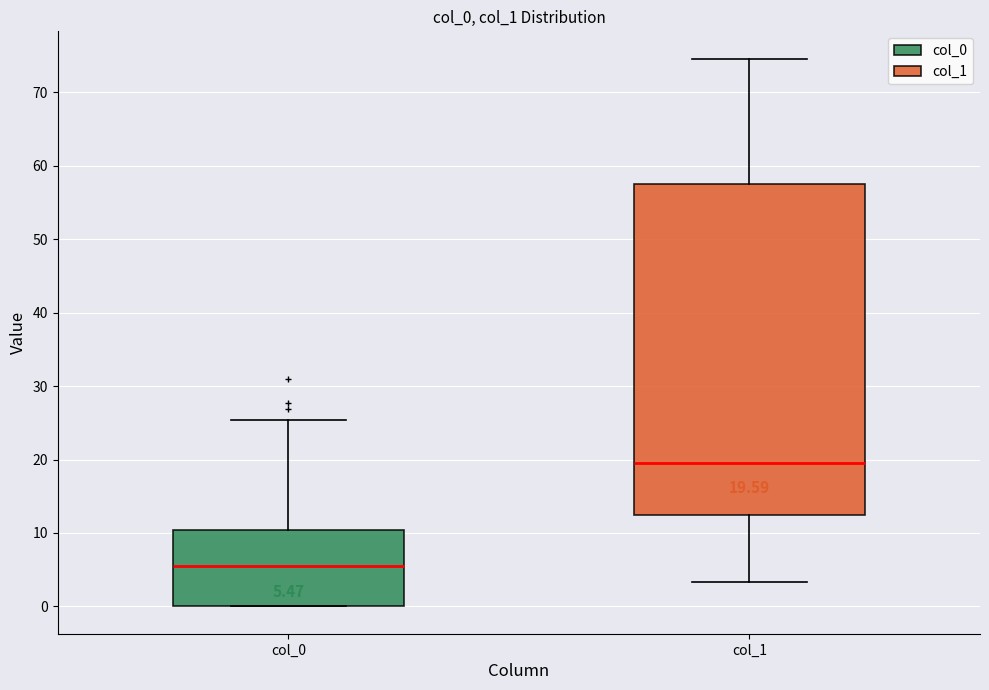

Which box is the tallest, from its lower edge to its upper edge?

col_1